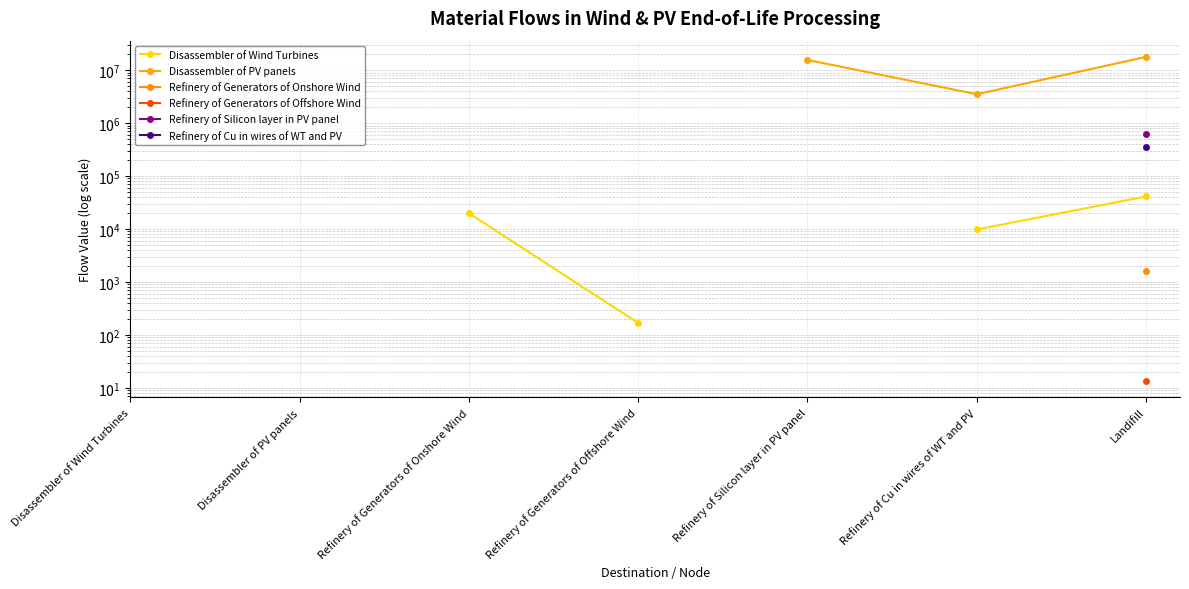

Does the chart display data point markers on the line(s)?

Yes